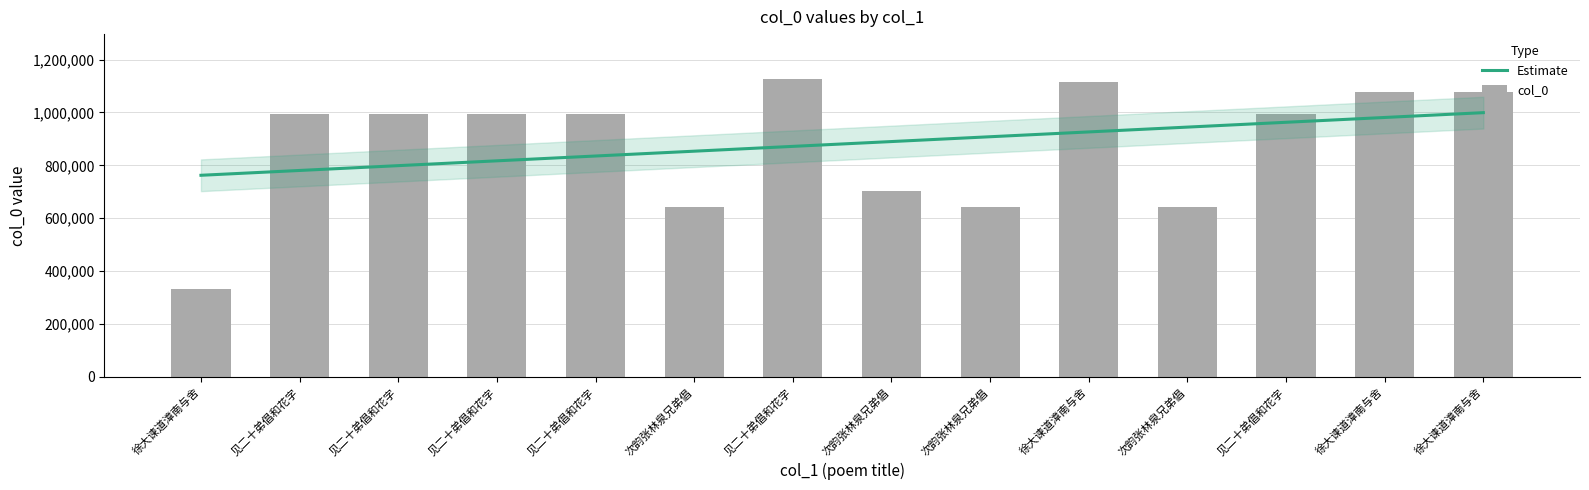

What is the sum of all values?

12330247